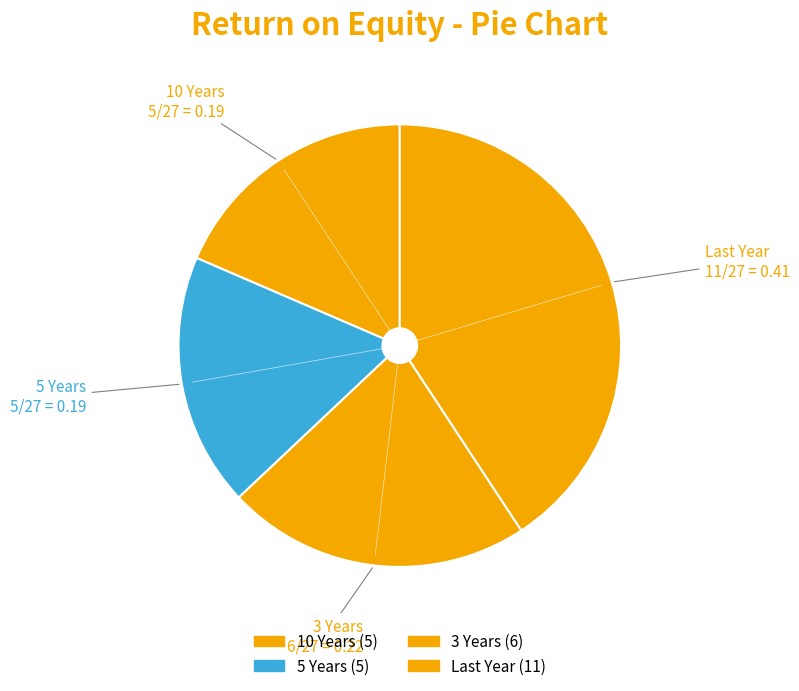

How many segments does this pie chart have?

4